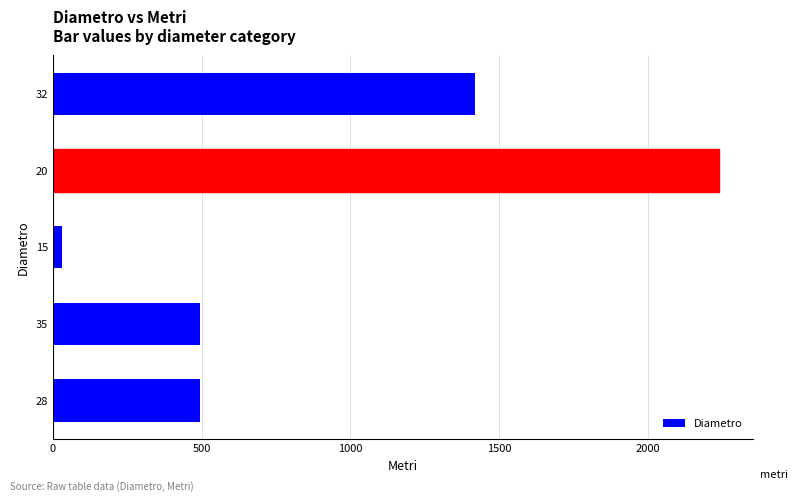

Is it true that the value at 32 is 1962?

False